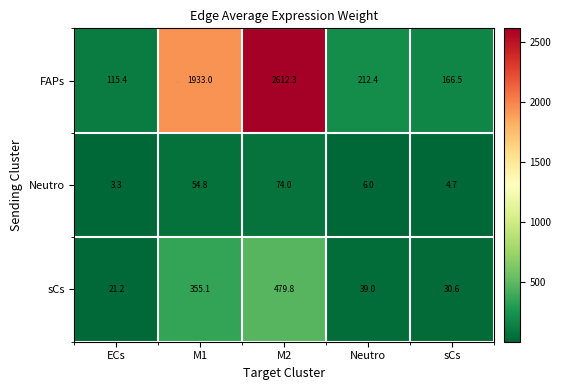

Reading left to right, transcribe all the data shown in this chart.

FAPs: ECs=115.4	M1=1933.0	M2=2612.3	Neutro=212.4	sCs=166.5
Neutro: ECs=3.3	M1=54.8	M2=74.0	Neutro=6.0	sCs=4.7
sCs: ECs=21.2	M1=355.1	M2=479.8	Neutro=39.0	sCs=30.6